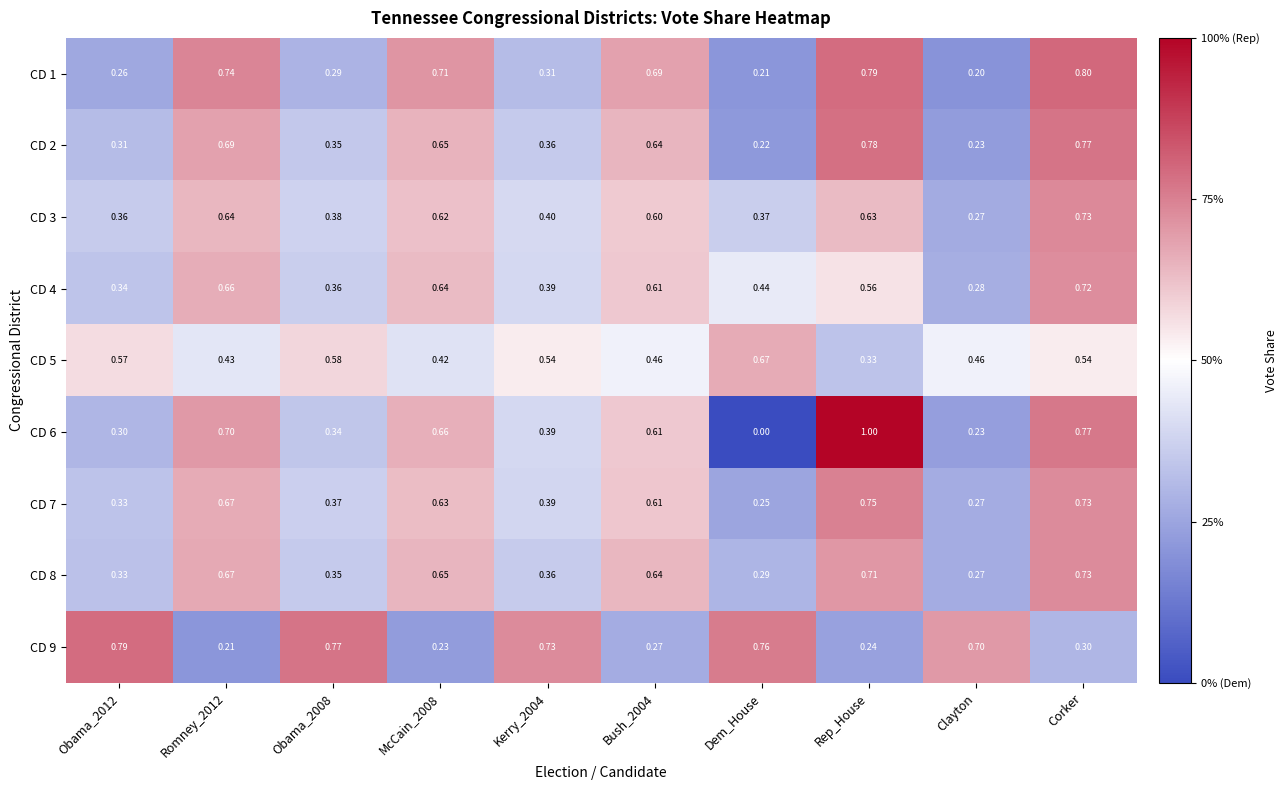

At which category is the sum across all series the highest?

Corker